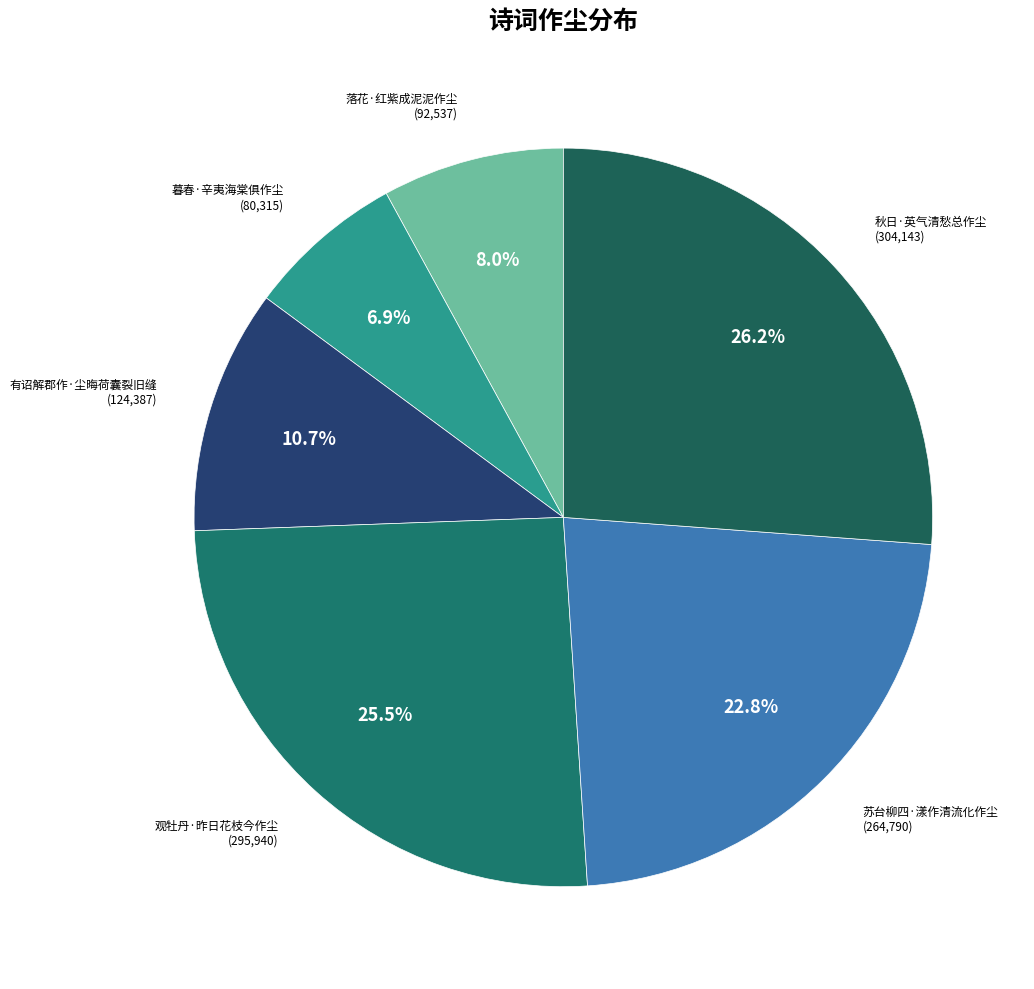

Rank the categories by value from lowest to highest.

暮春·辛夷海棠俱作尘, 落花·红紫成泥泥作尘, 有诏解郡作·尘晦荷囊裂旧缝, 苏台柳四·漾作清流化作尘, 观牡丹·昨日花枝今作尘, 秋日·英气清愁总作尘